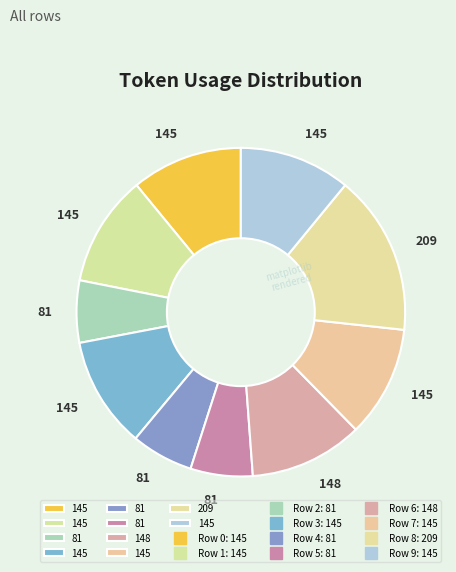

How many slices are in this pie chart?

10